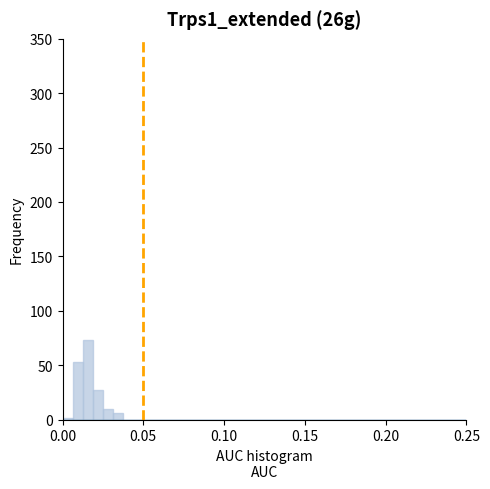

Around what value on the x-axis is the tallest bar? Give the approximate position of its centre, as read against the axis.

0.015